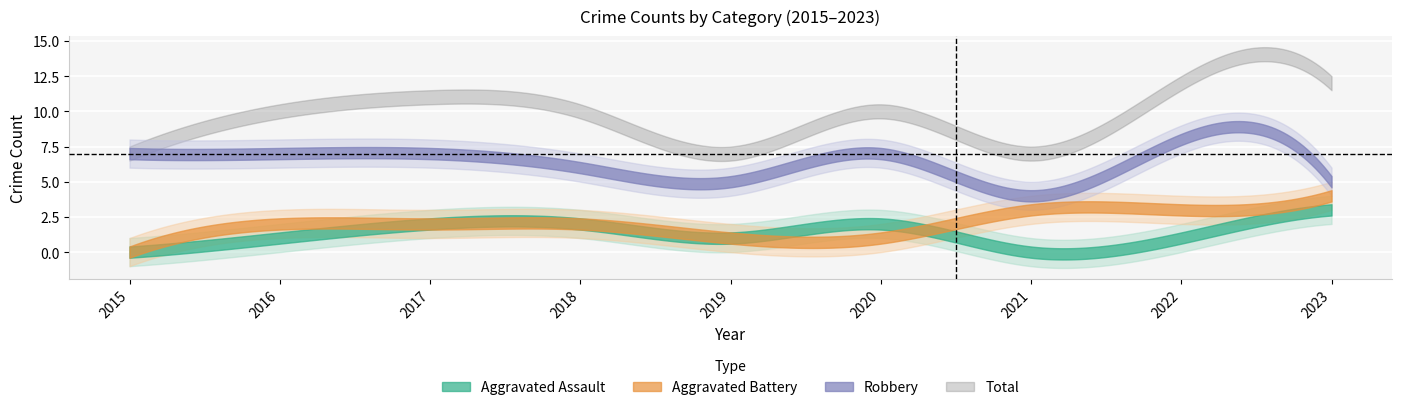

True or false: Aggravated Assault has more than 0 interior local peaks.

True